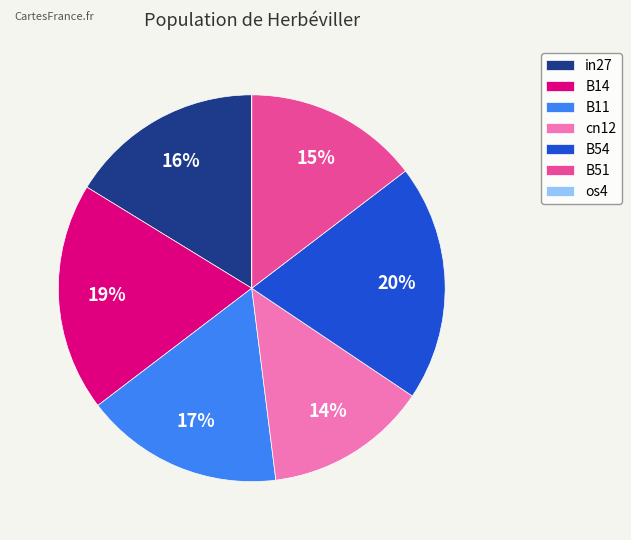

Which has a higher value, B11 or B51?

B11